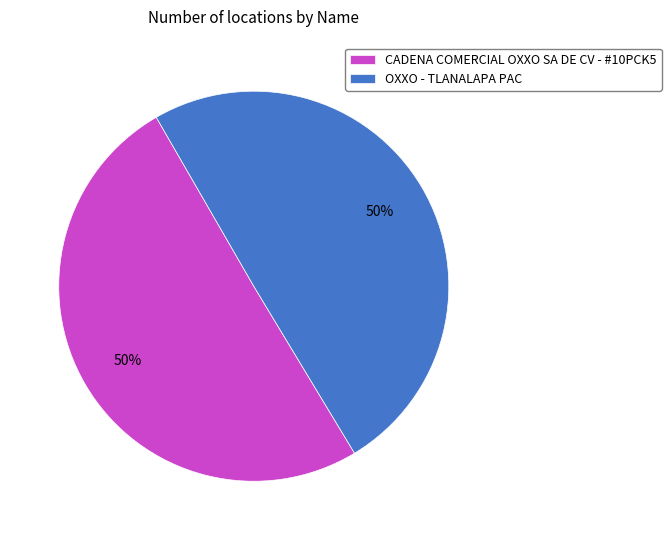

To the nearest percent, what is the average slice percentage?

50%